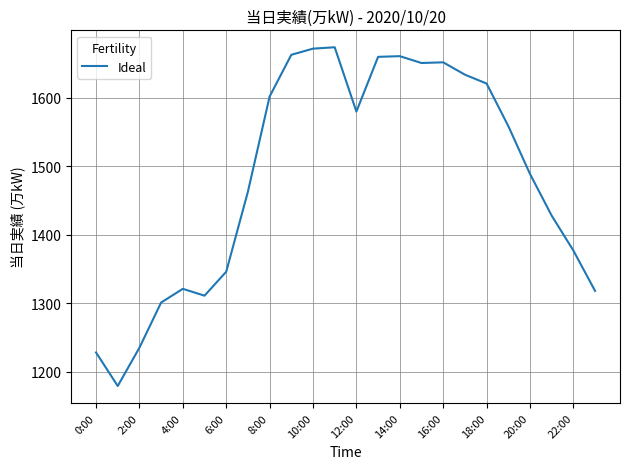

What is the difference between the maximum and minimum values?

495